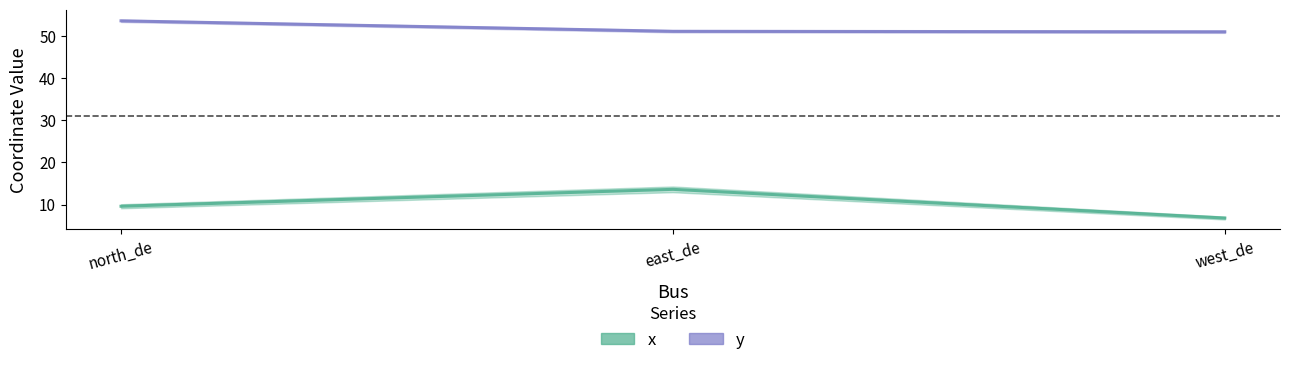

Reading left to right, extract all data points from this chart.

x: north_de=9.6	east_de=13.6	west_de=6.8
y: north_de=53.6	east_de=51.1	west_de=51.0